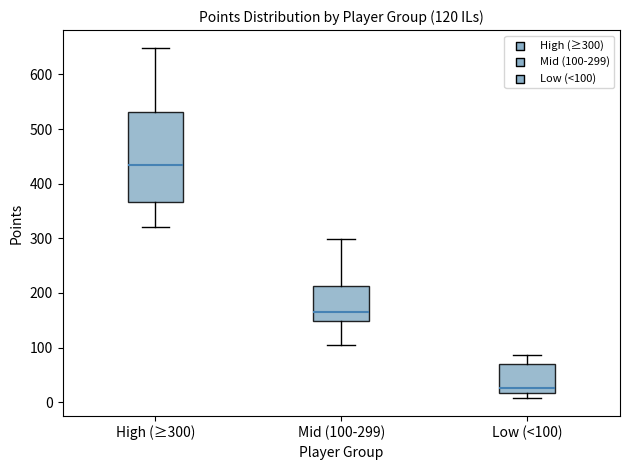

Which box's median line is the lowest?

Low (<100)